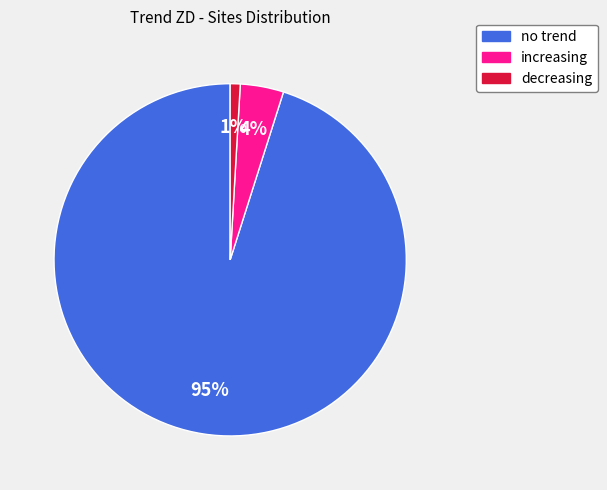

Which slice is the largest?

no trend